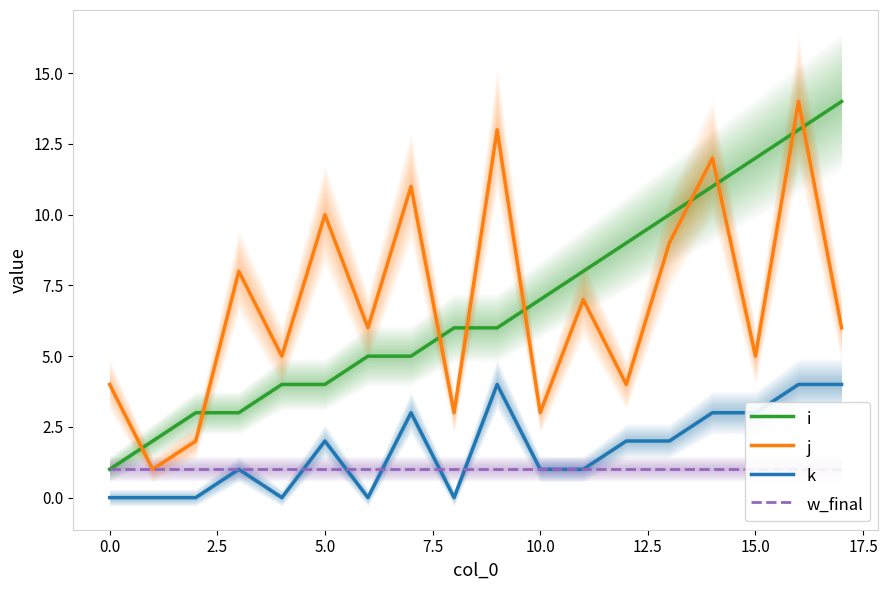

Reading left to right, what are all the values shown in this chart?

i: 1	2	3	3	4	4	5	5	6	6	7	8	9	10	11	12	13	14
j: 4	1	2	8	5	10	6	11	3	13	3	7	4	9	12	5	14	6
k: 0	0	0	1	0	2	0	3	0	4	1	1	2	2	3	3	4	4
w_final: 1	1	1	1	1	1	1	1	1	1	1	1	1	1	1	1	1	1